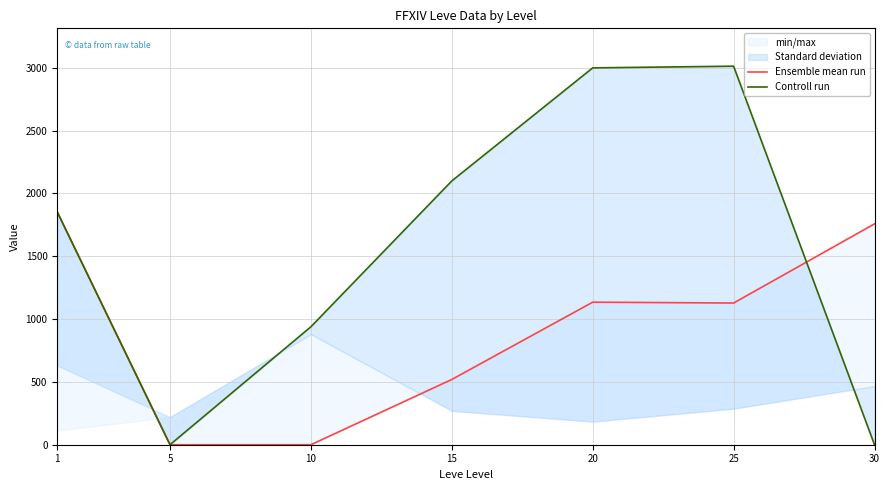

Reading left to right, transcribe all the data shown in this chart.

Ensemble mean run: 1853.0	0.0	0.0	519.5	1134.8	1128.0	1758.0
Controll run: 1851.8	0.0	939.0	2100.0	3000.0	3013.5	0.0